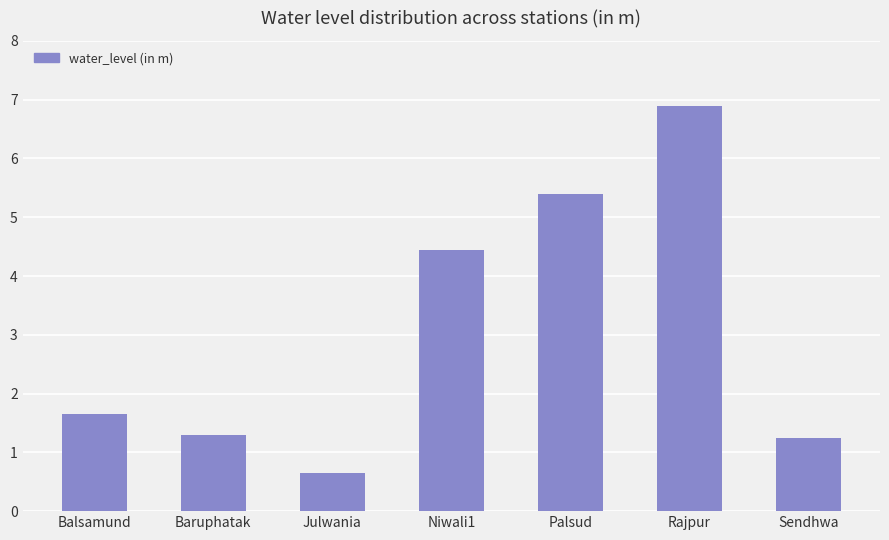

Is it true that the value at Rajpur is 9.1?

False